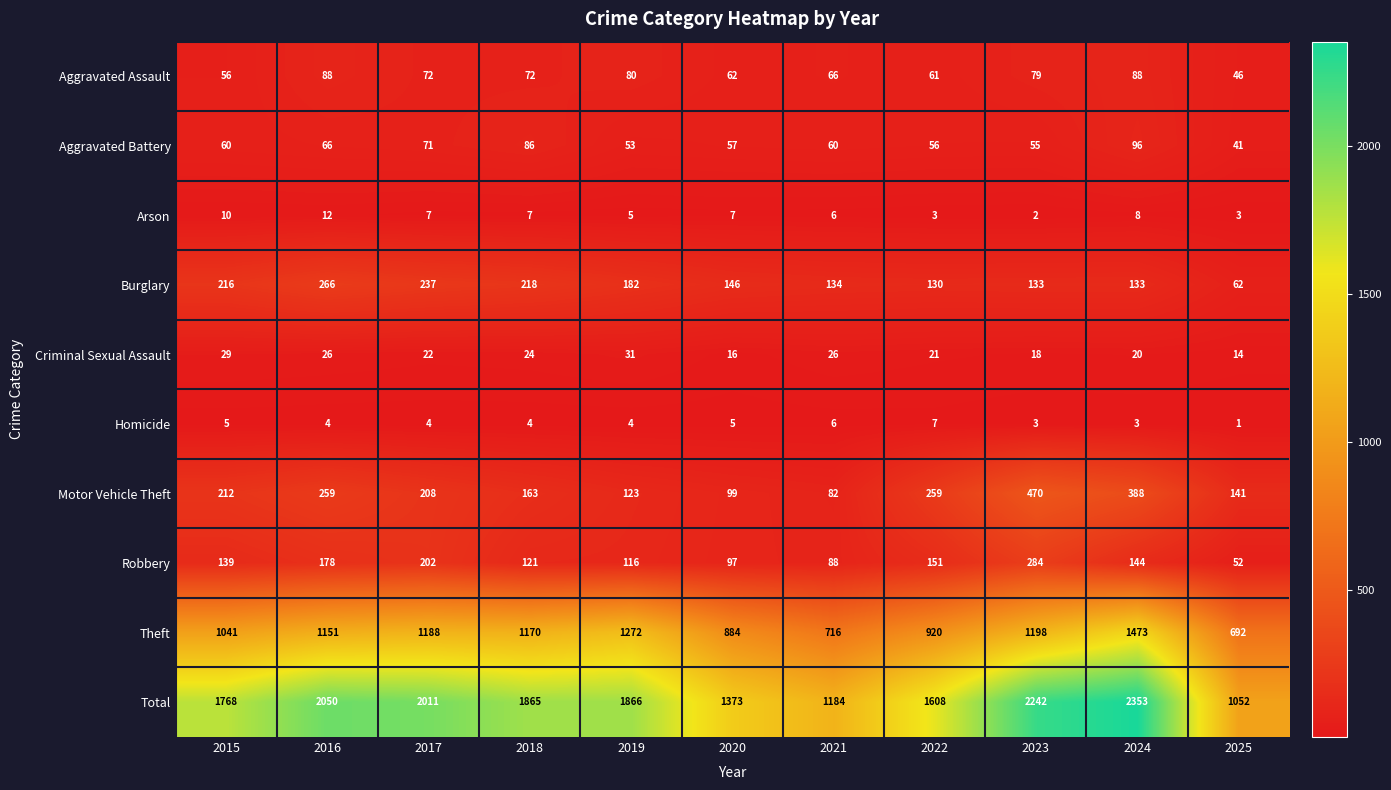

The Total series shows 2919 at 2023. True or false?

False